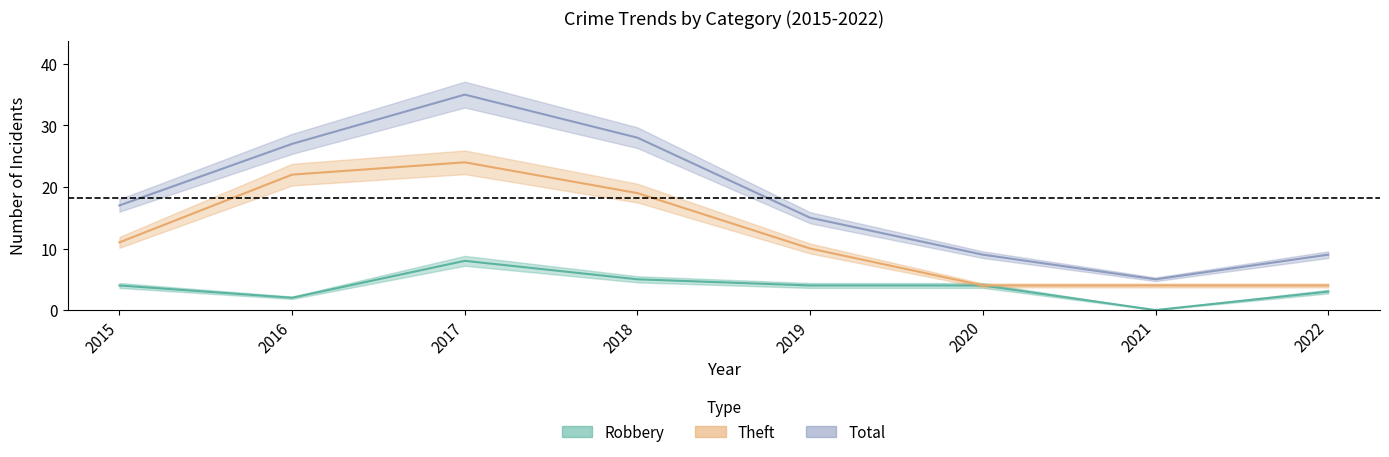

Is this an area chart (filled region under the line)?

No